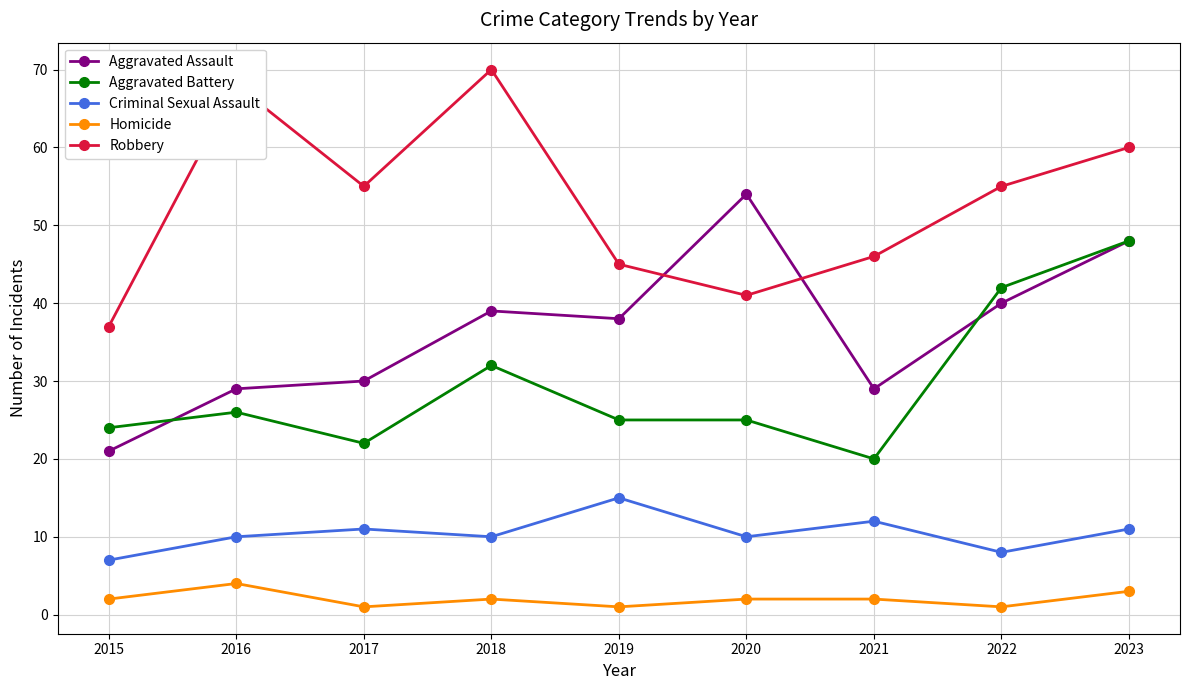

How many interior local valleys does the Aggravated Assault series have?

2